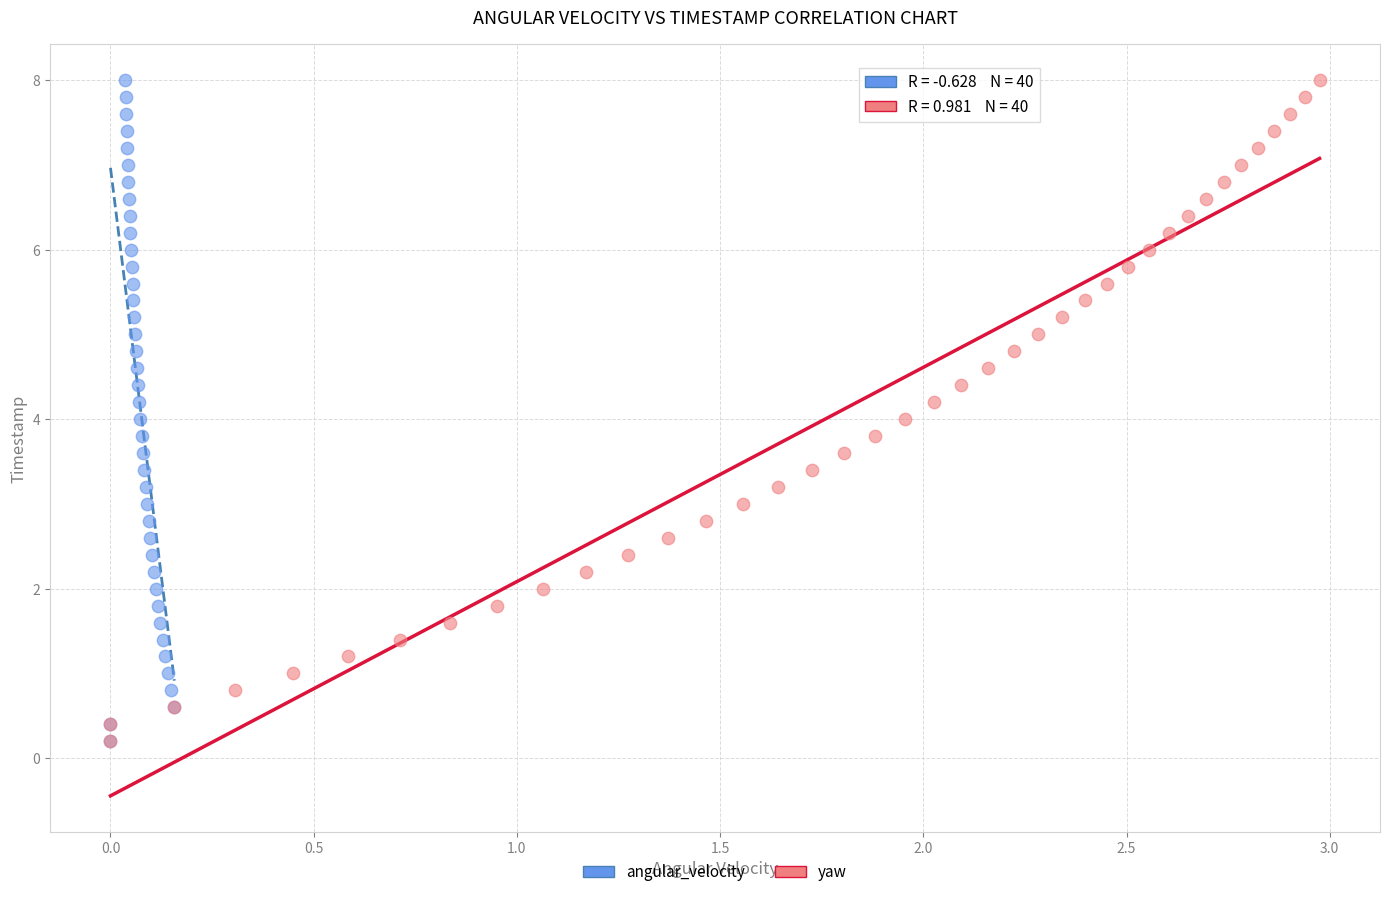

What are all the series names shown in the legend?

angular_velocity, yaw